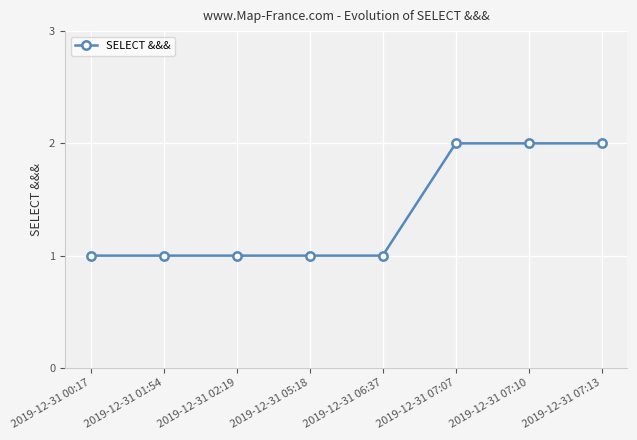

What is the label of the 3rd point from the left?

2019-12-31 02:19